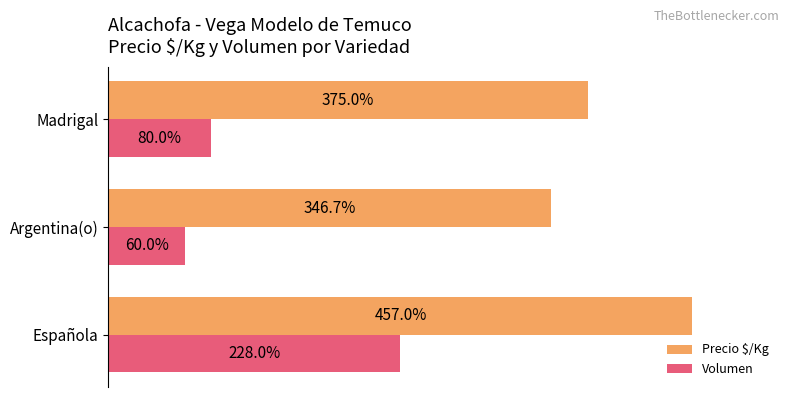

Rank the series by their average value, from highest to lowest.

Precio $/Kg, Volumen